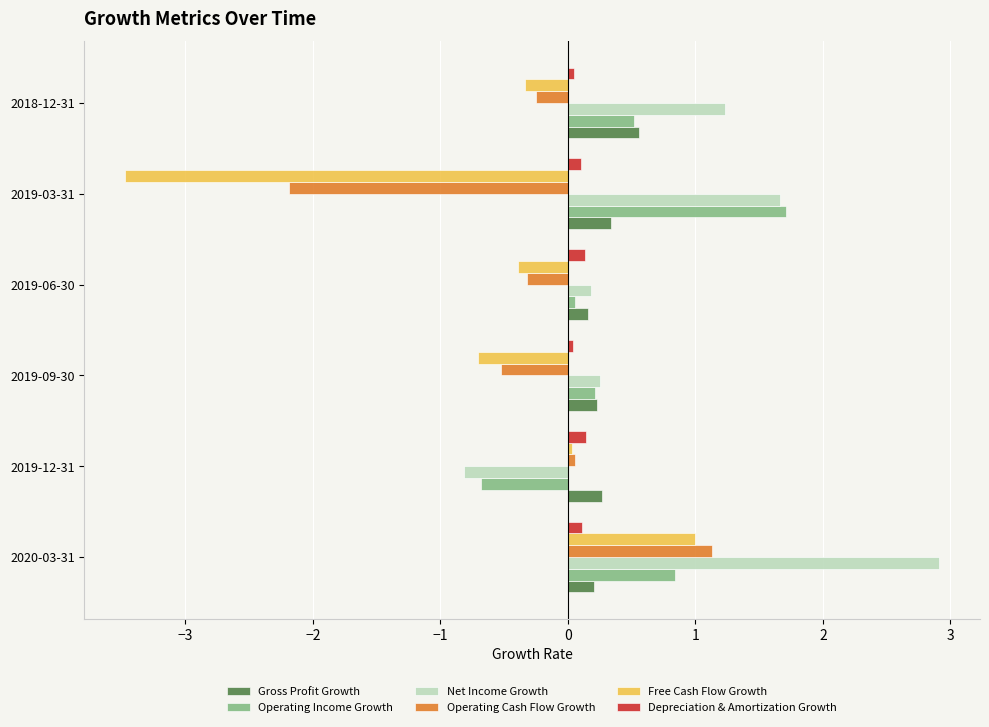

Which series changed the most between 2020-03-31 and 2019-06-30?

Net Income Growth